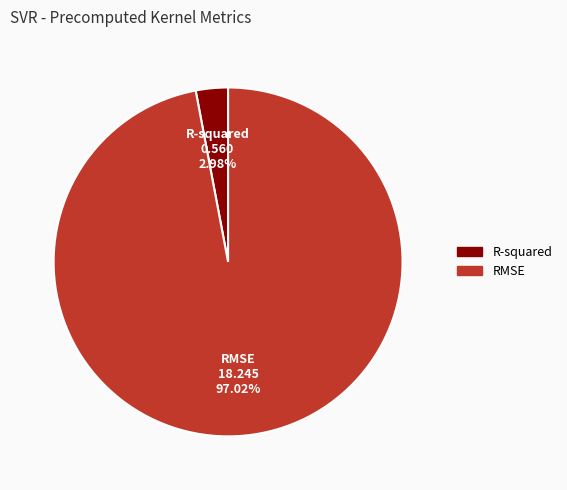

Is it true that RMSE is 83% of the pie?

False